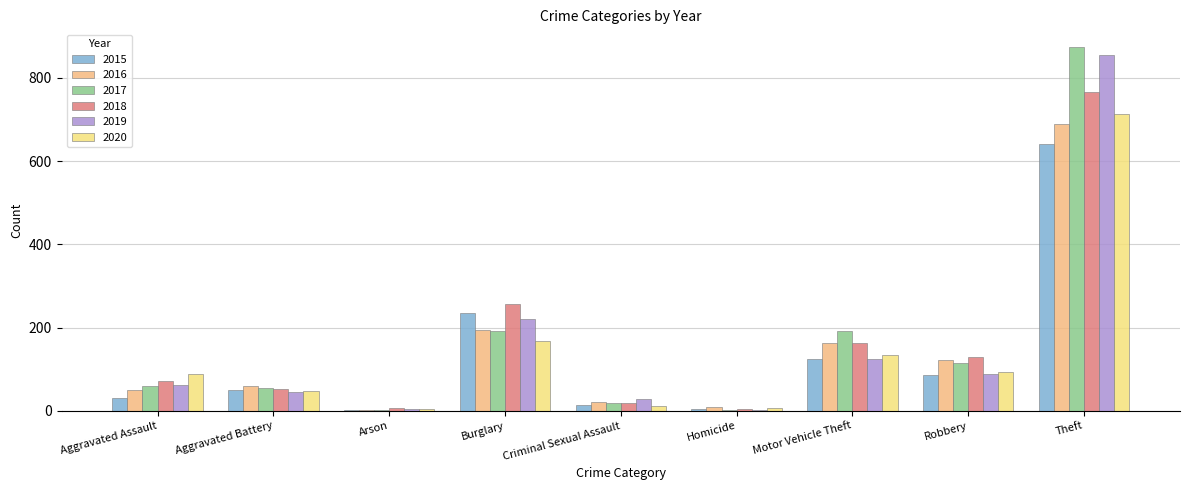

What is the maximum value for 2020?

714